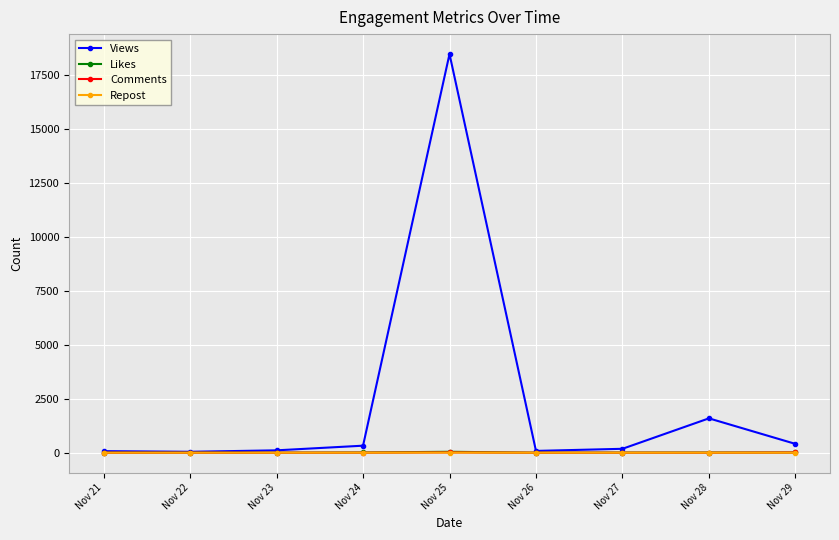

Which series has the largest total across all categories?

Views